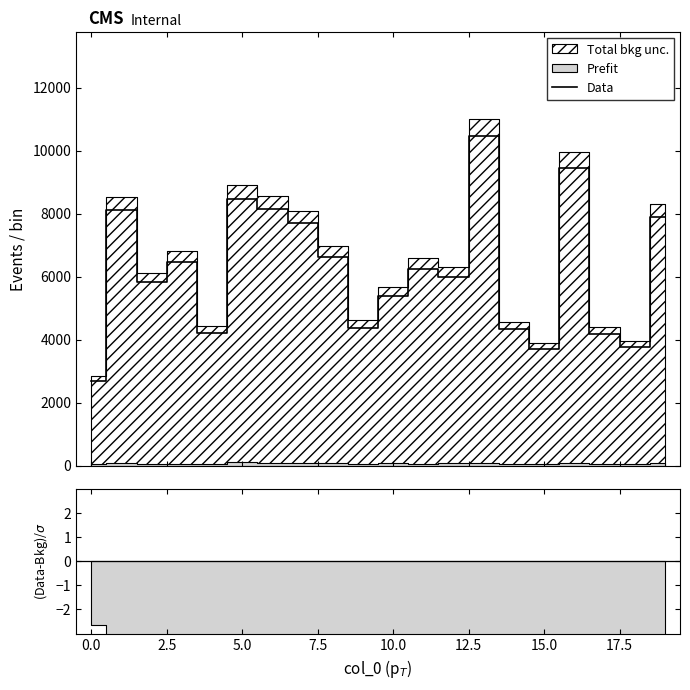

What is the difference between the second highest and second lowest values?

5746.5